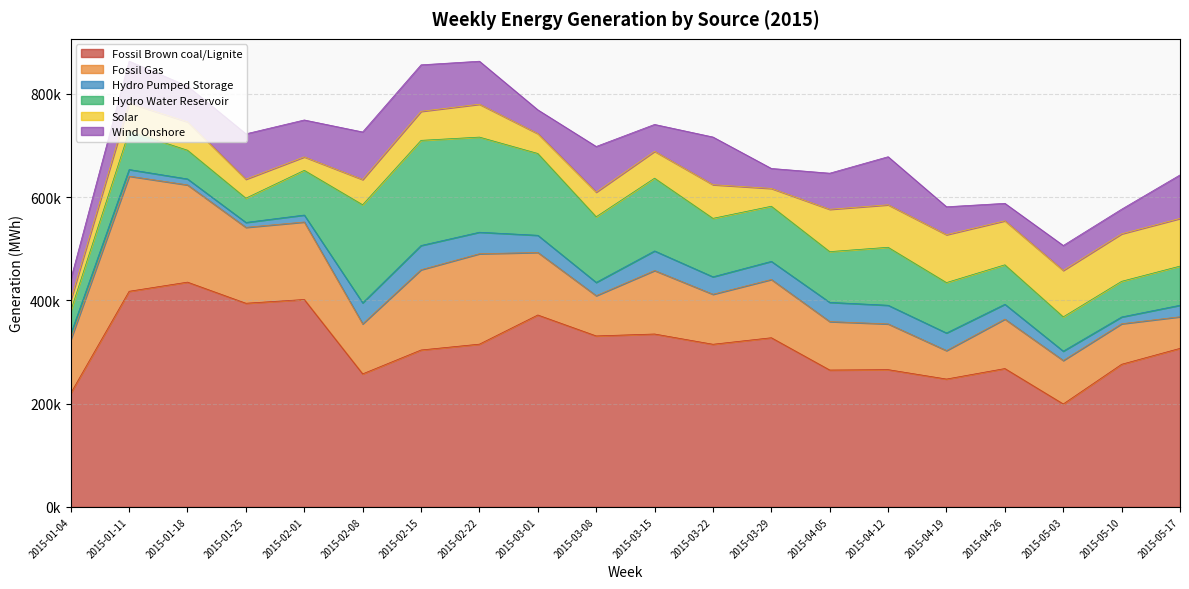

Which series has the widest spread of values?

Fossil Brown coal/Lignite